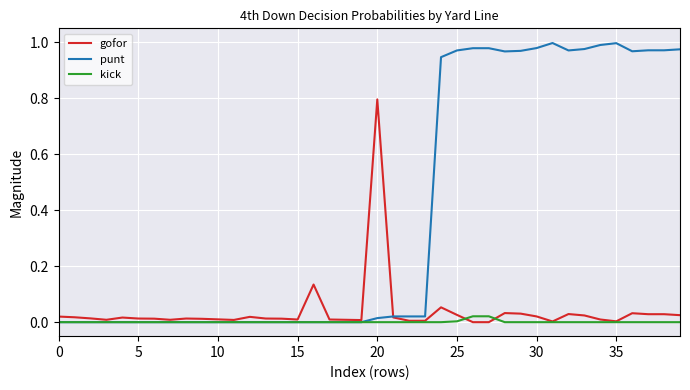

Which series has the largest total across all categories?

punt